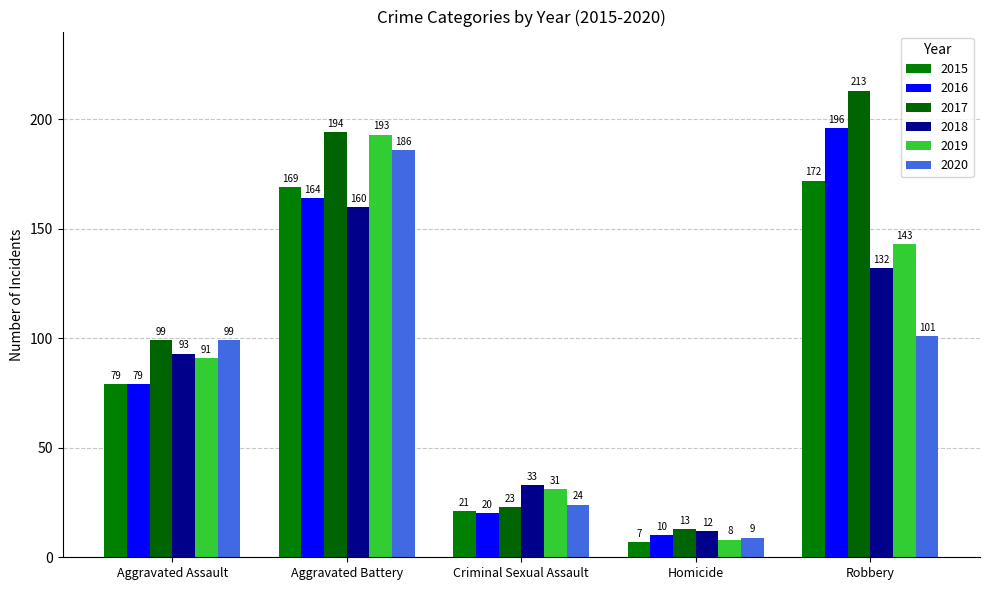

Reading left to right, extract all data points from this chart.

2015: Aggravated Assault=79	Aggravated Battery=169	Criminal Sexual Assault=21	Homicide=7	Robbery=172
2016: Aggravated Assault=79	Aggravated Battery=164	Criminal Sexual Assault=20	Homicide=10	Robbery=196
2017: Aggravated Assault=99	Aggravated Battery=194	Criminal Sexual Assault=23	Homicide=13	Robbery=213
2018: Aggravated Assault=93	Aggravated Battery=160	Criminal Sexual Assault=33	Homicide=12	Robbery=132
2019: Aggravated Assault=91	Aggravated Battery=193	Criminal Sexual Assault=31	Homicide=8	Robbery=143
2020: Aggravated Assault=99	Aggravated Battery=186	Criminal Sexual Assault=24	Homicide=9	Robbery=101